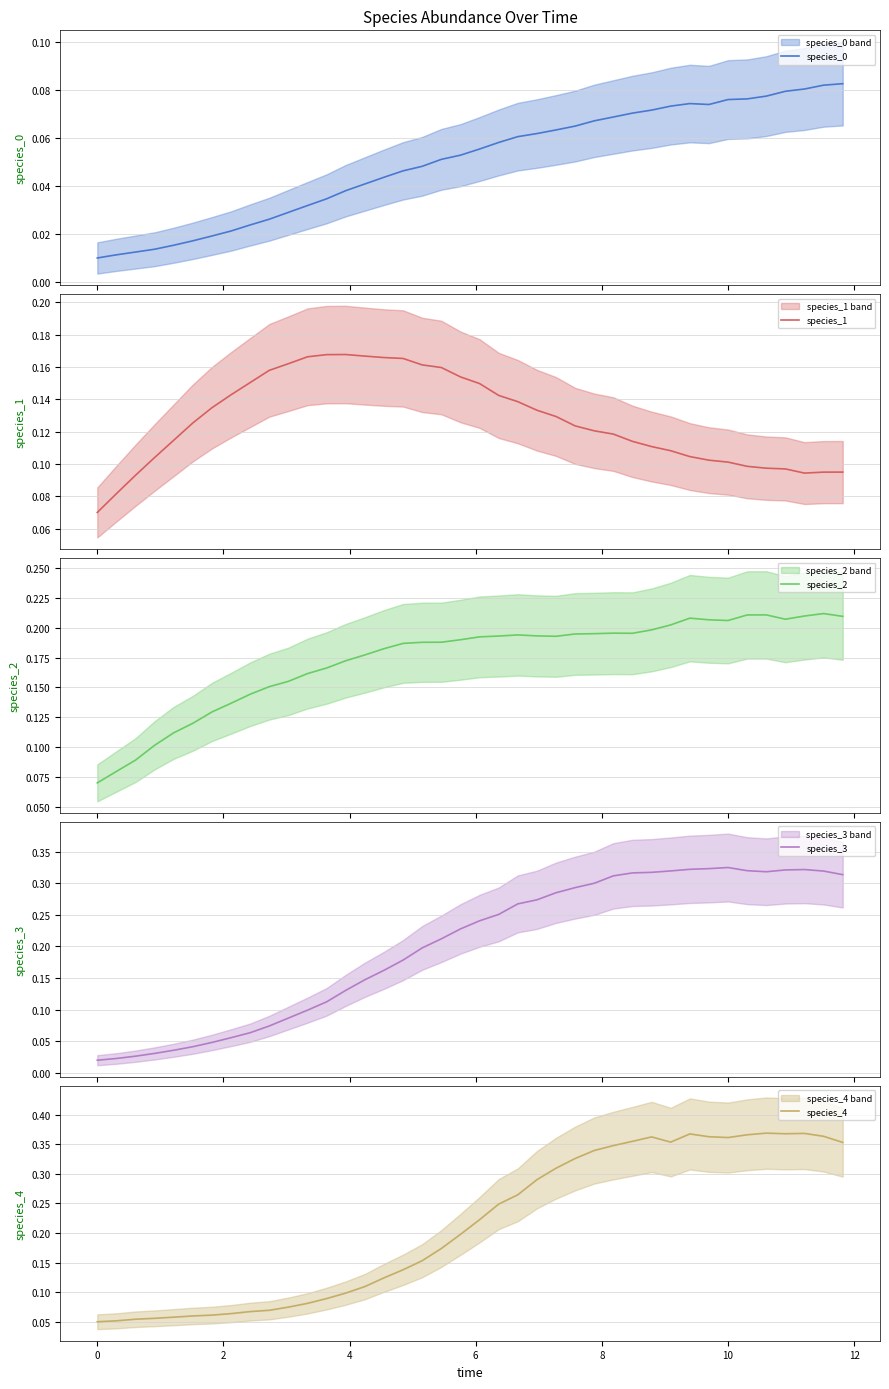

What is the difference between the maximum and minimum values in the species_1 series?

0.1